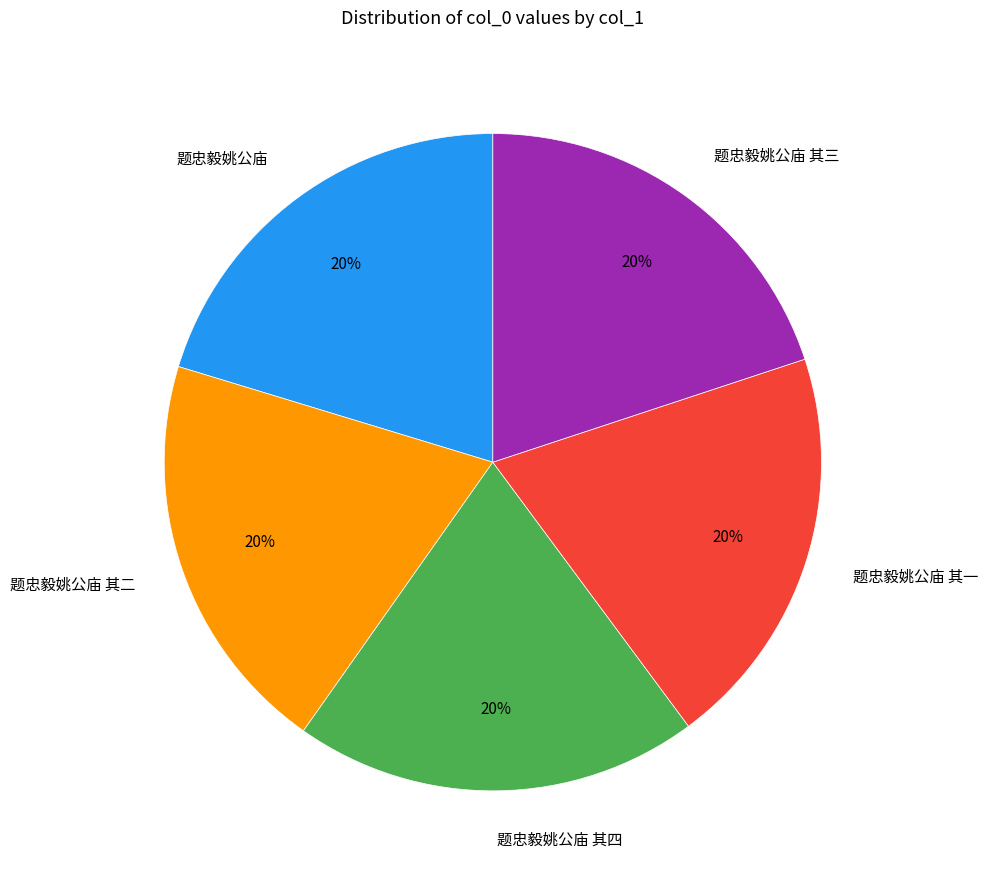

Does 题忠毅姚公庙 其四 represent more than half of the total?

No